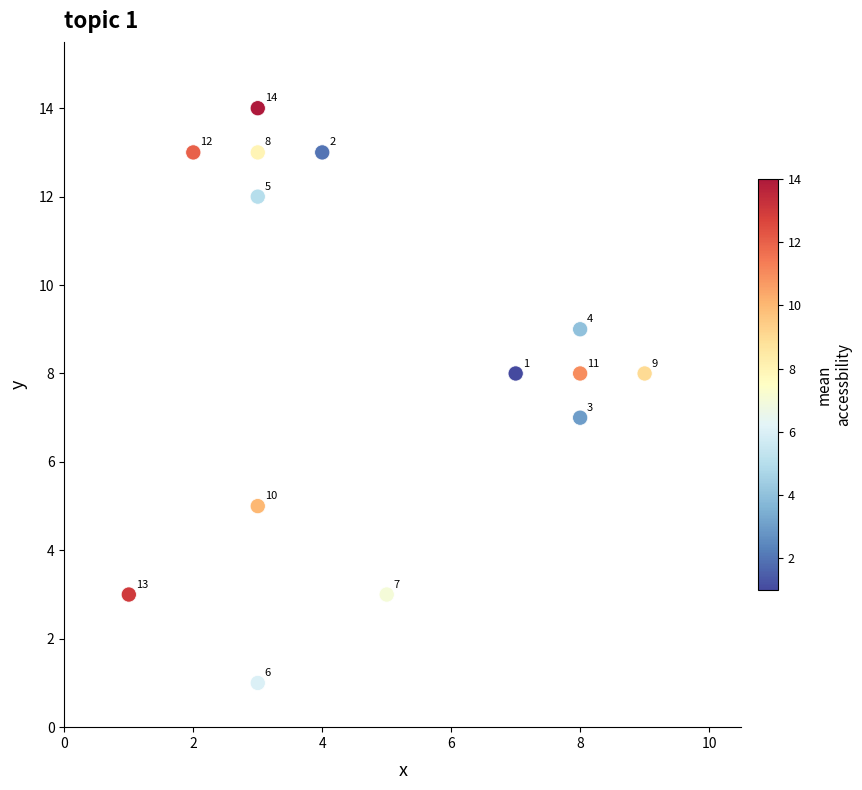

What Y value in the scatter plot is closest to 7?

7